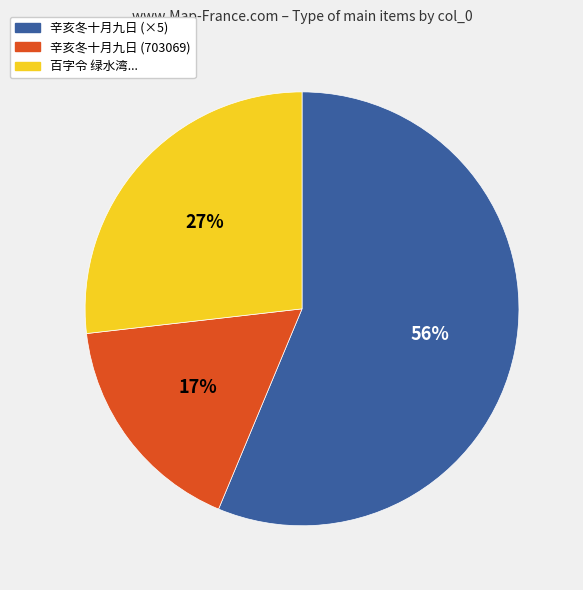

Is there any slice that represents more than half of the pie?

Yes